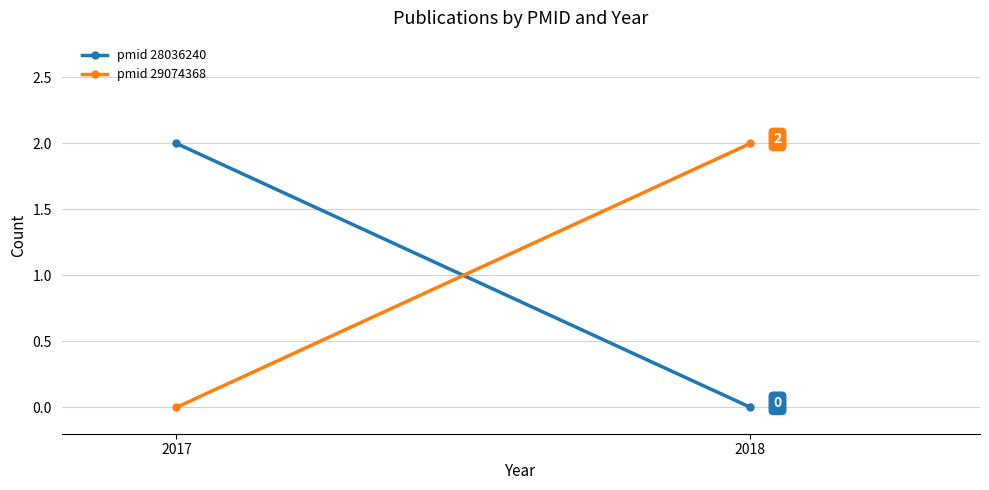

List the series in order of their peak value, highest first.

pmid 28036240, pmid 29074368